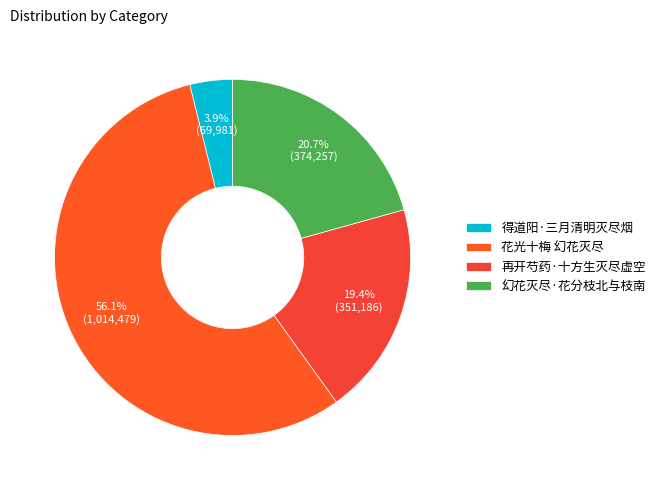

To the nearest percent, what is the difference between the 再开芍药·十方生灭尽虚空 and 得道阳·三月清明灭尽烟 slice percentages?

16%